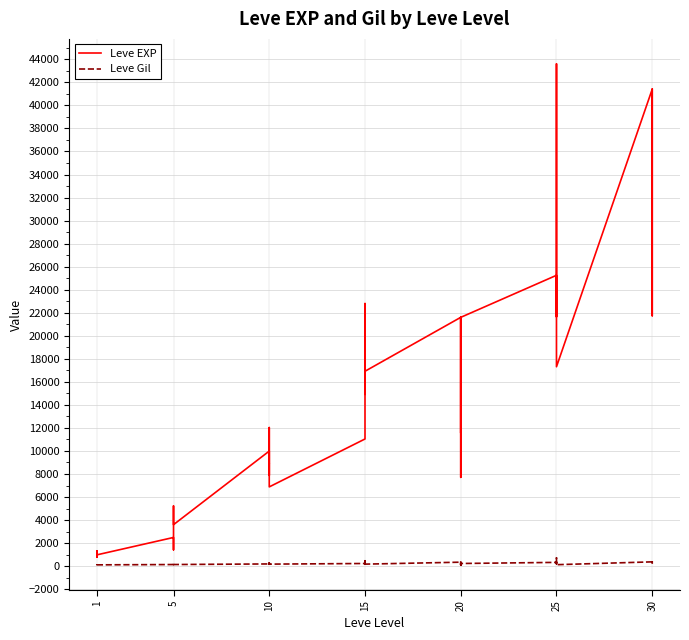

What are all the series names shown in the legend?

Leve EXP, Leve Gil